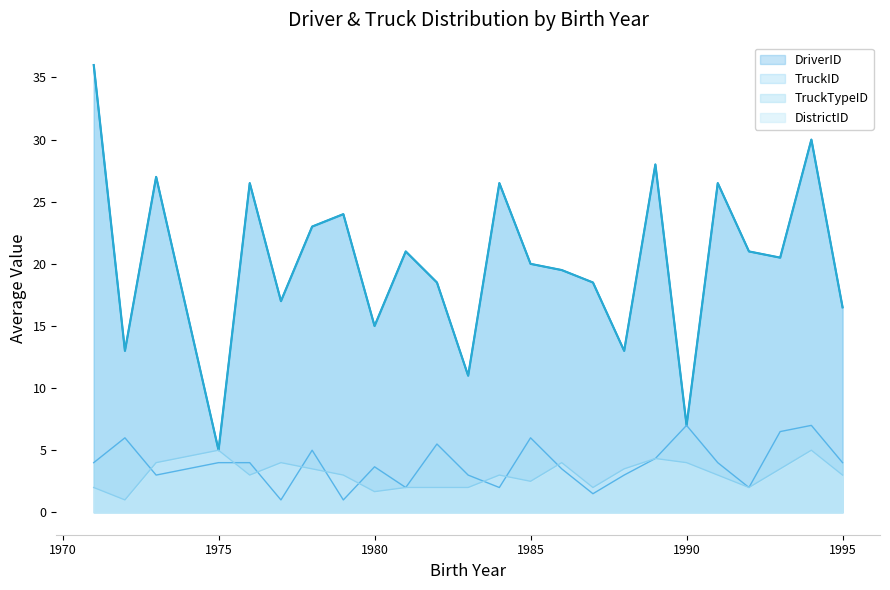

After their last crossing, which series has the higher values: DriverID or DistrictID_mean?

DriverID